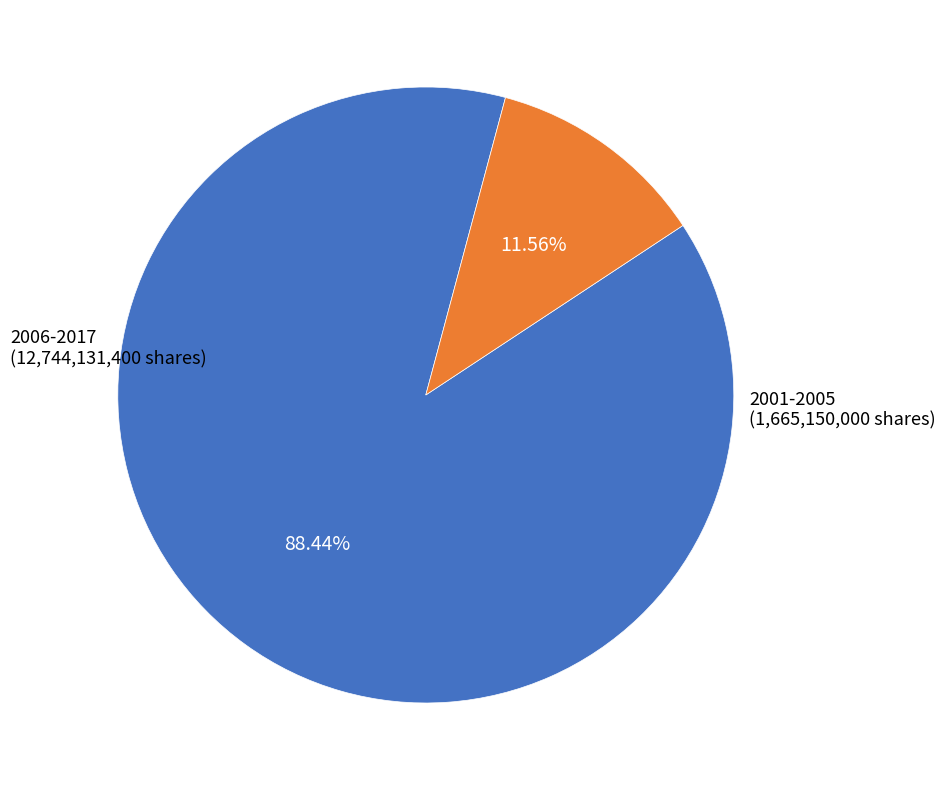

How many slices are in this pie chart?

2